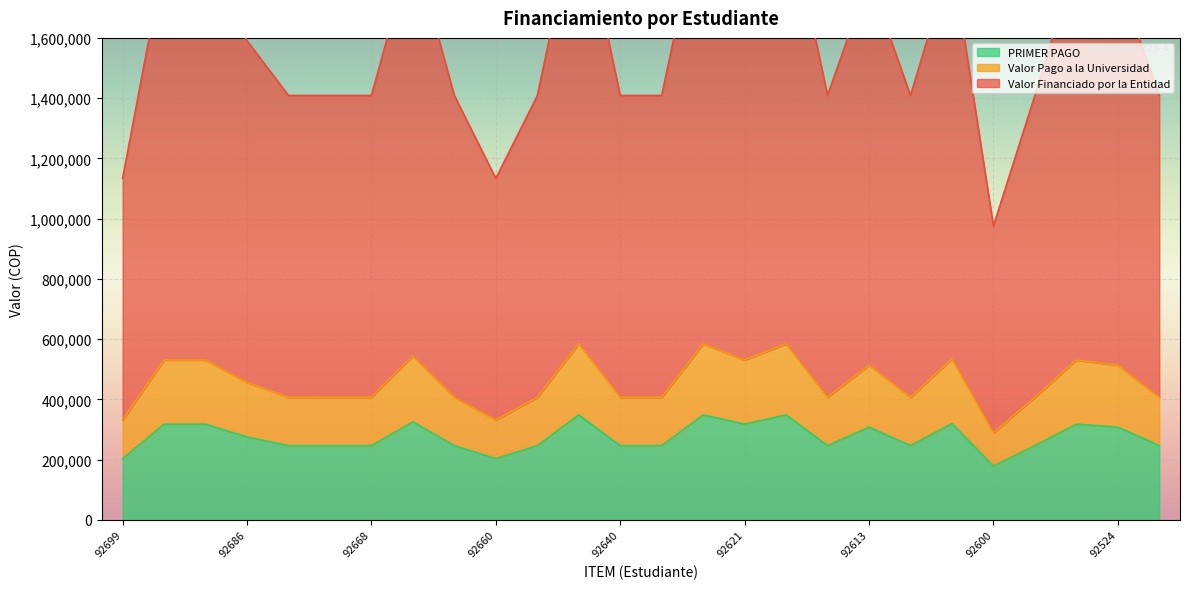

What is the spread (max minus min) of values at 92660?

930087